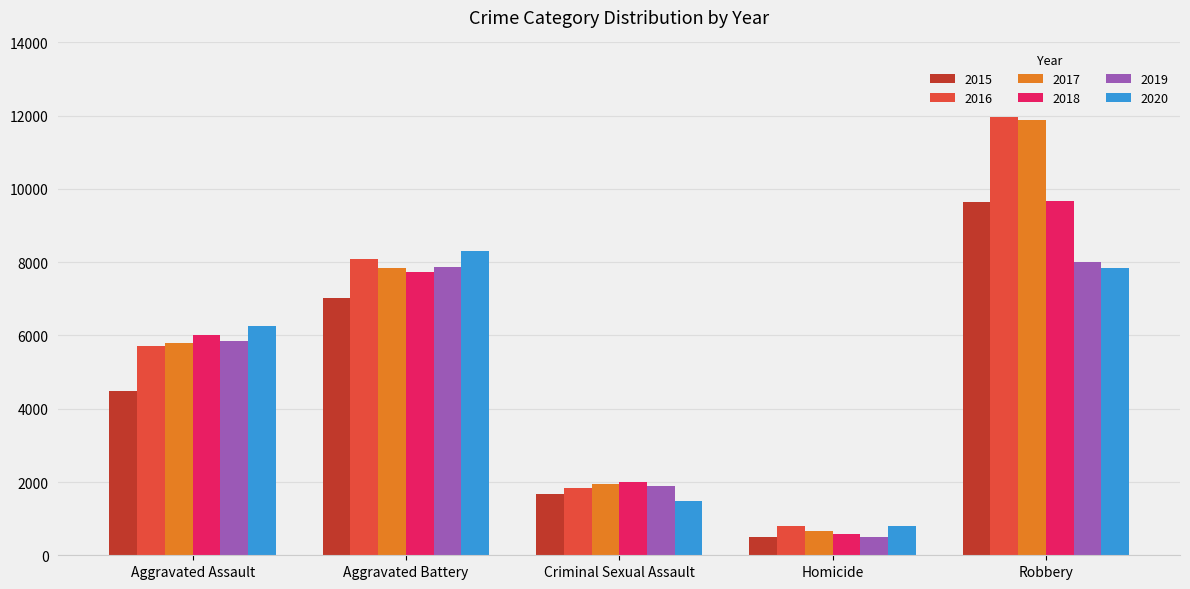

What is the lowest value of the 2016 series?

786